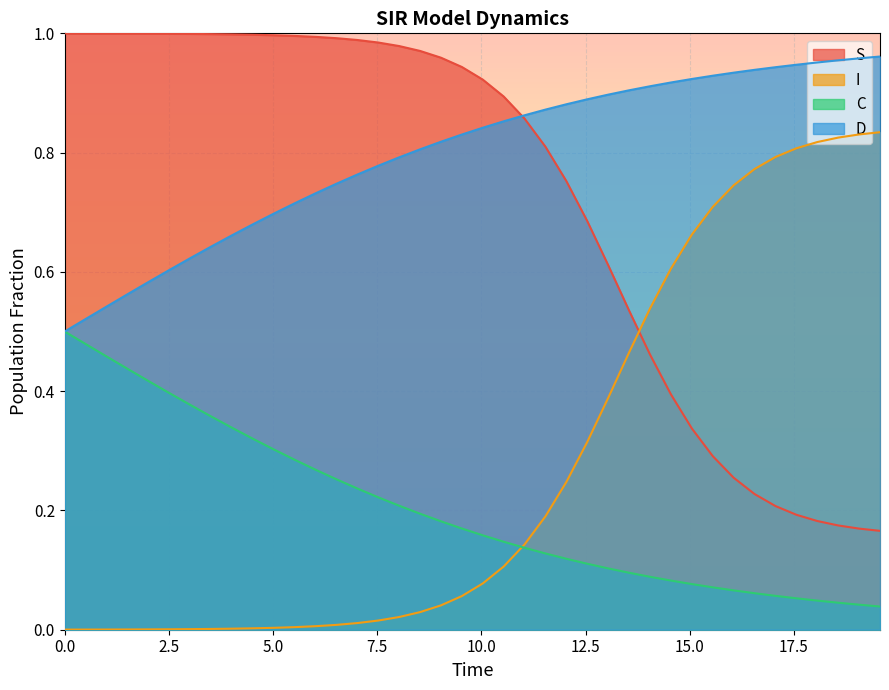

What is the maximum value shown in the chart?

1.0